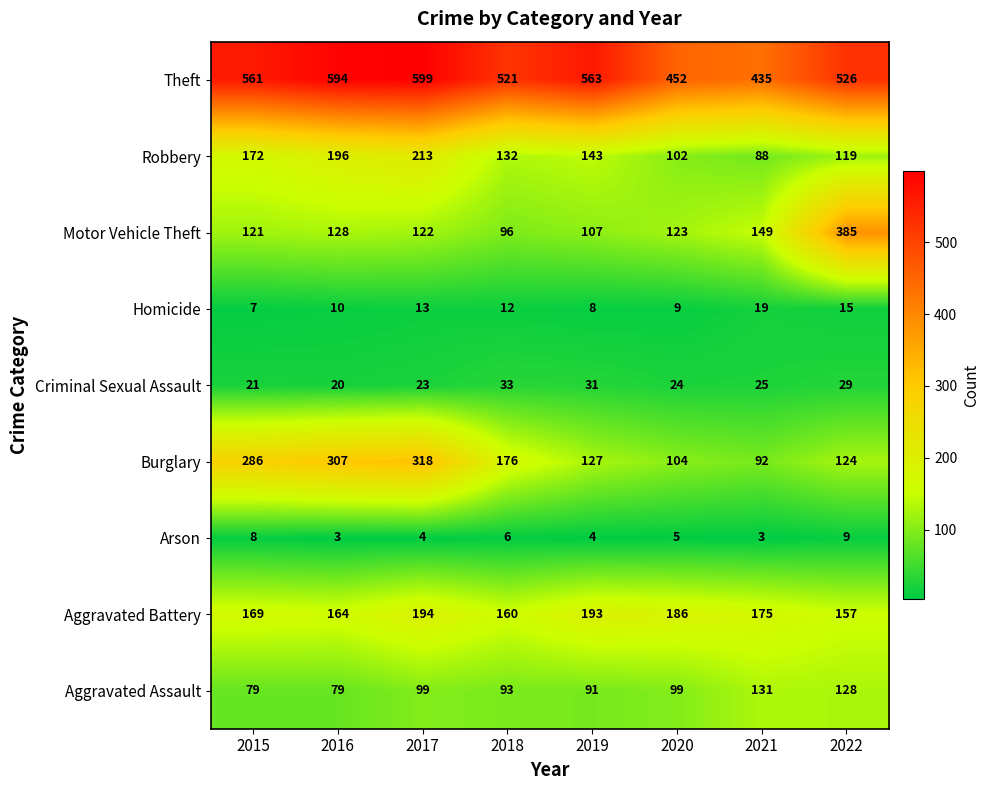

Where does the Criminal Sexual Assault series first go above 25?

2018